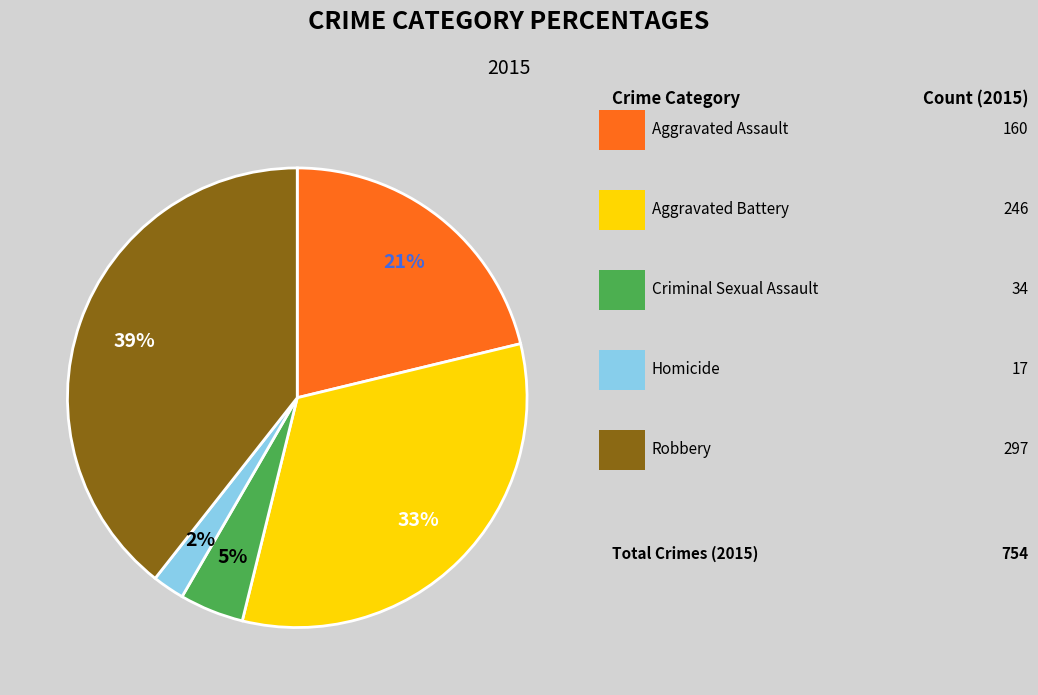

Is there any slice that represents more than half of the pie?

No